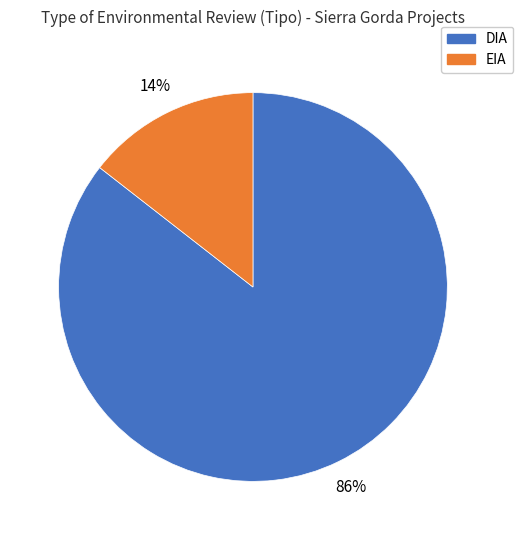

Is there a majority slice in this chart?

Yes